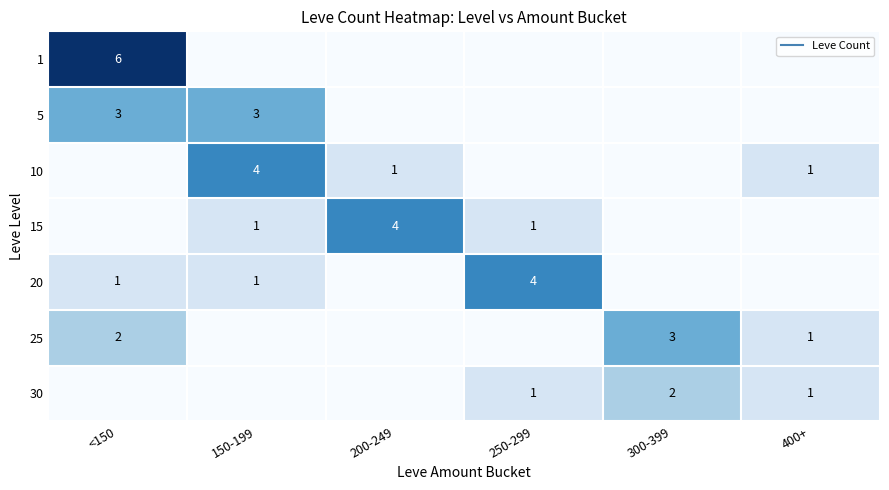

Which label corresponds to the smallest value in the chart?

150-199